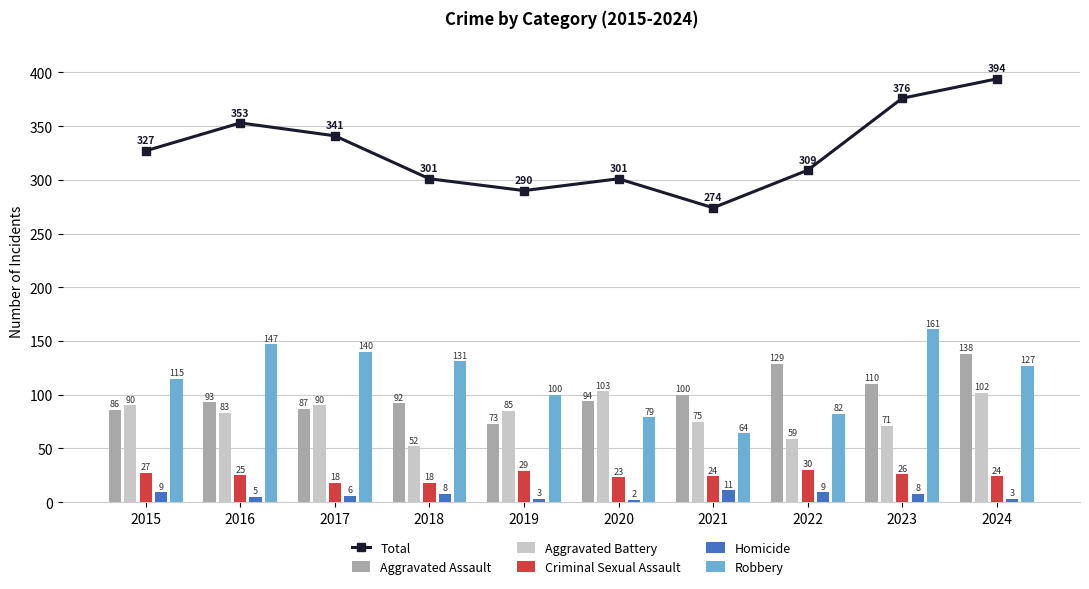

What are all the series names shown in the legend?

Total, Aggravated Assault, Aggravated Battery, Criminal Sexual Assault, Homicide, Robbery